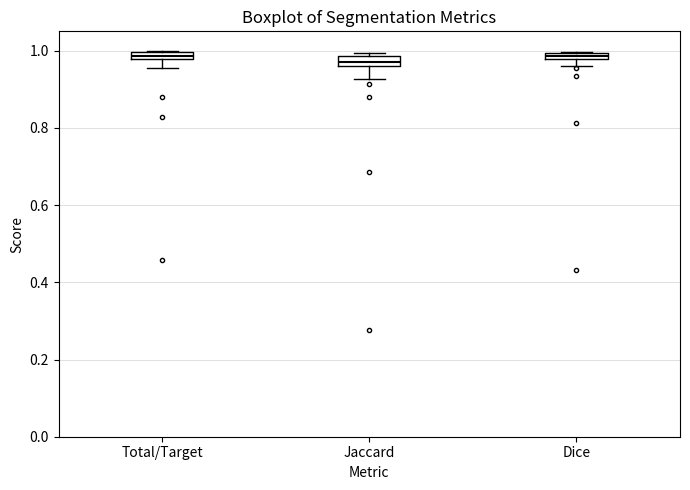

Where is the lower edge of the box for Total/Target on the y-axis? The values are not printed on the chart, so give them approximately, as read against the axis.

0.98